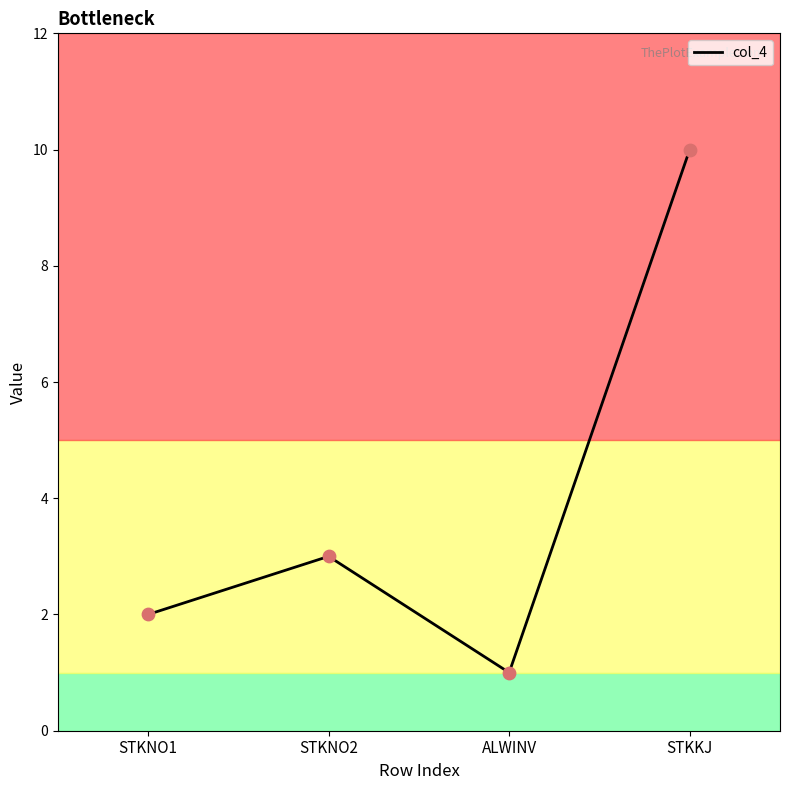

Which has a higher value, STKNO1 or STKNO2?

STKNO2